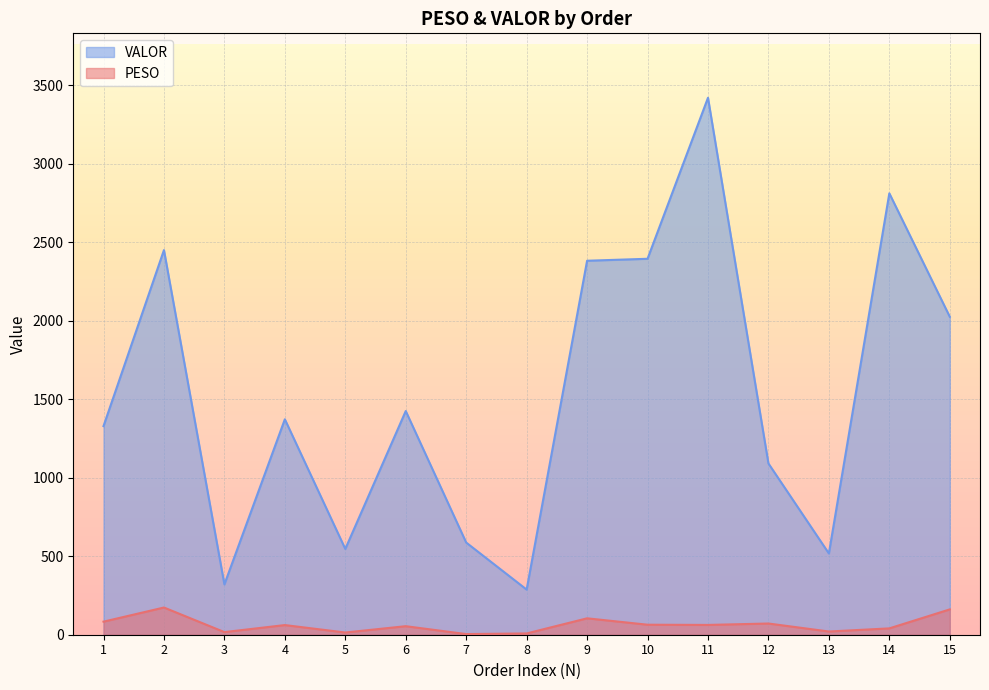

How many categories are shown in the chart?

15